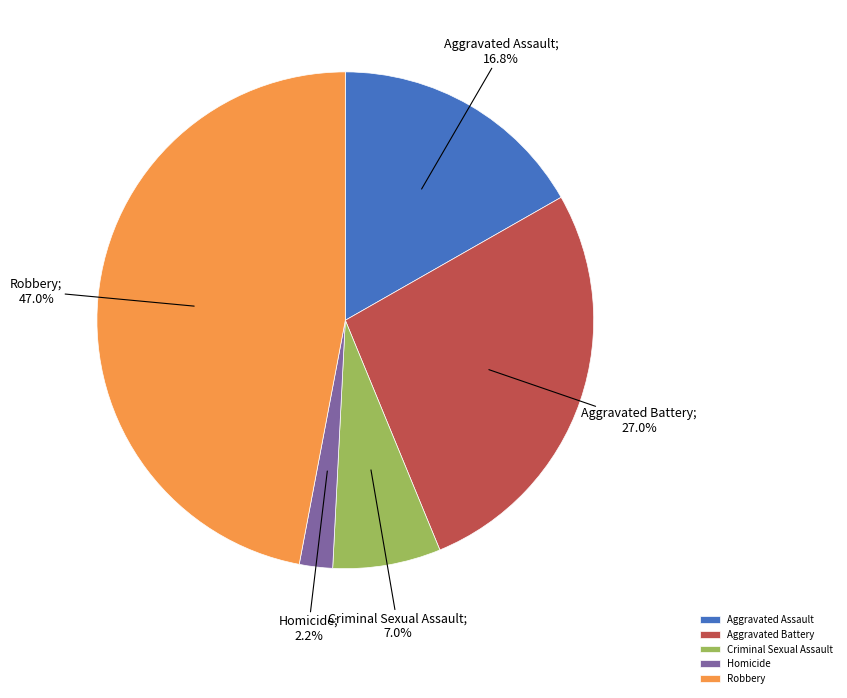

To the nearest percent, what portion does Homicide represent?

2%